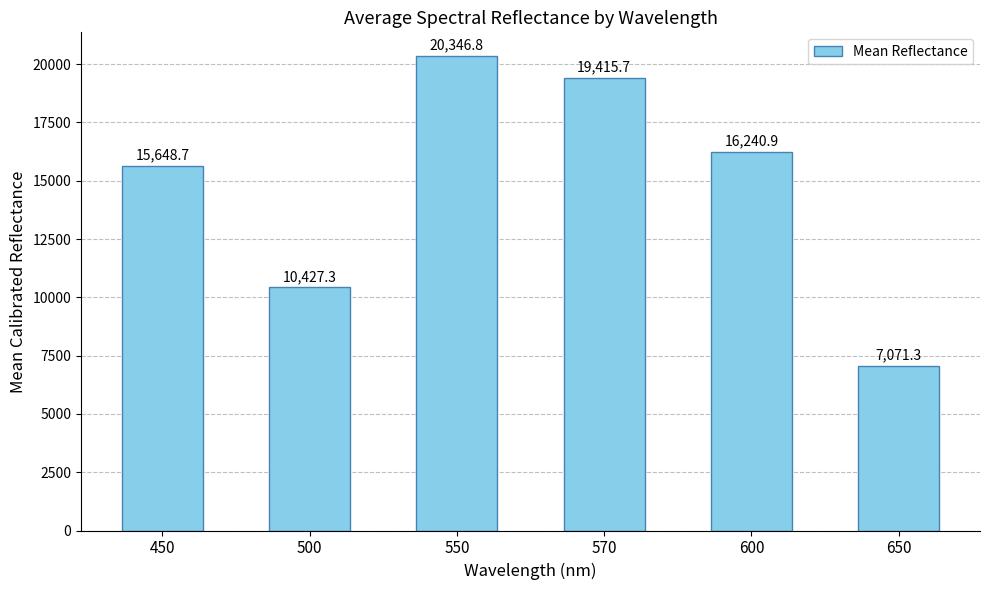

Rank the categories by value from lowest to highest.

650, 500, 450, 600, 570, 550